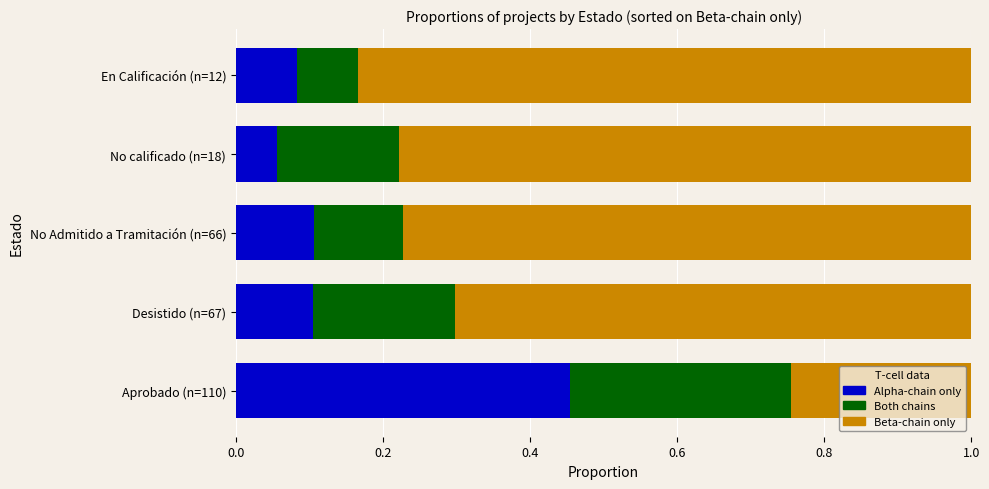

The Alpha-chain only series shows 0.1 at No calificado (n=18). True or false?

True